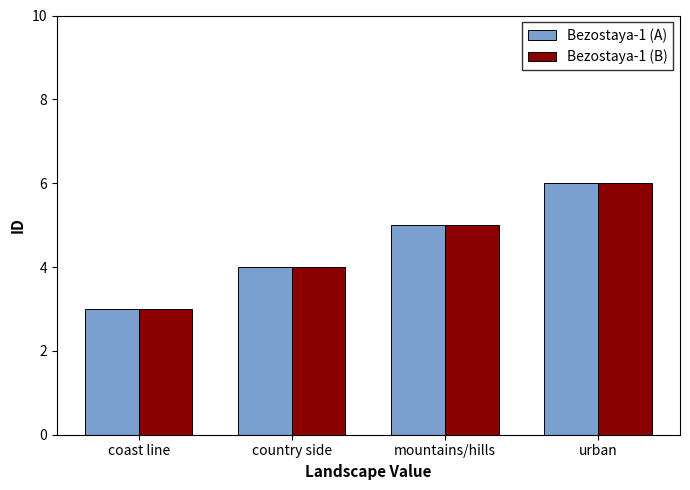

At which label does Bezostaya-1 (A) reach its minimum?

coast line